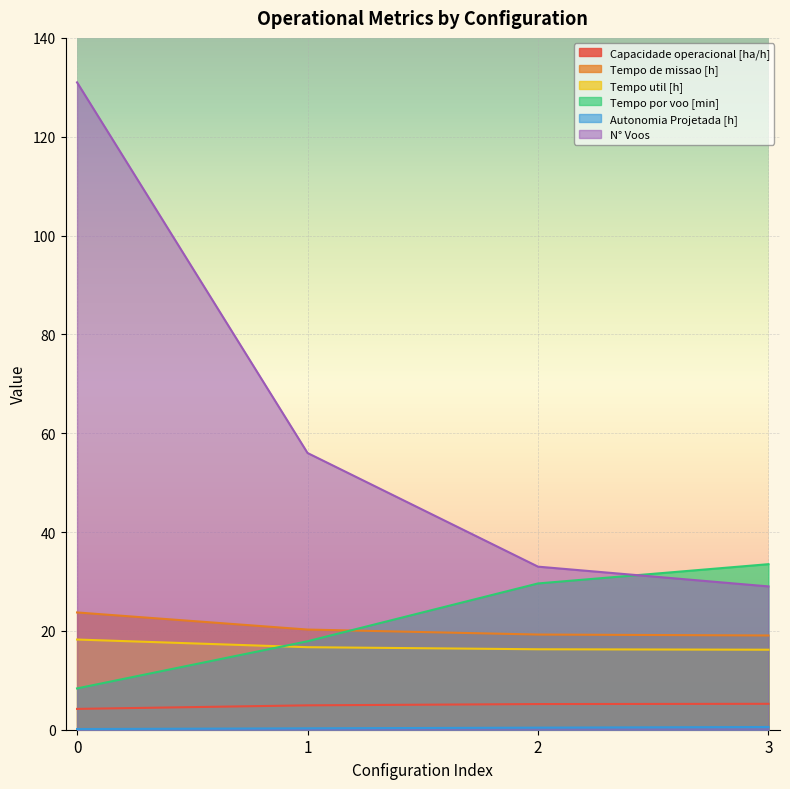

The Tempo de missao [h] series shows 30.1 at 3. True or false?

False